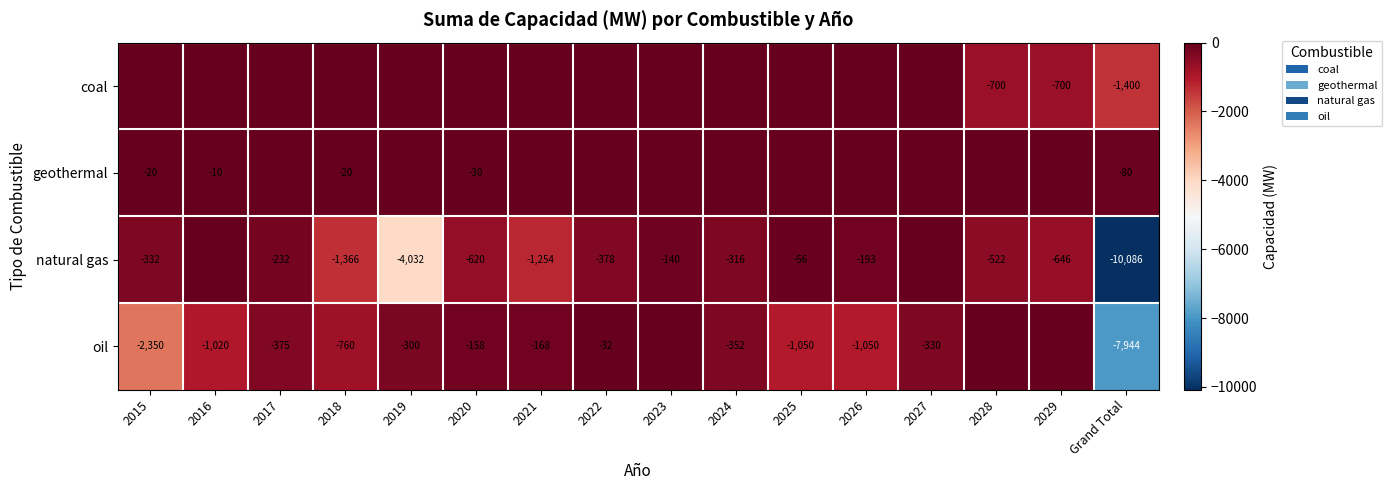

Is the value of natural gas at 2018 greater than the value of oil at Grand Total?

Yes